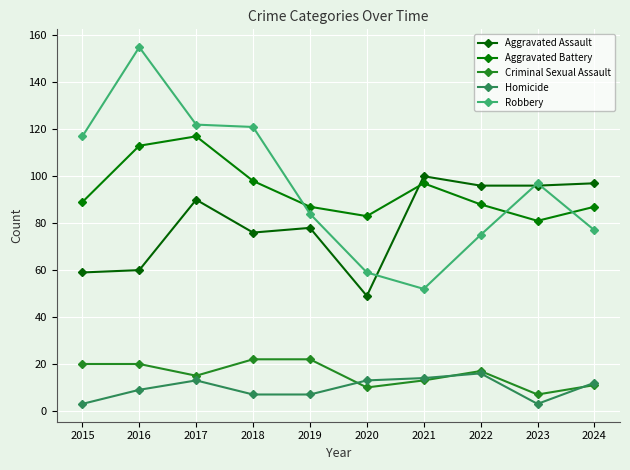

At which category does Homicide reach its first local valley?

2023